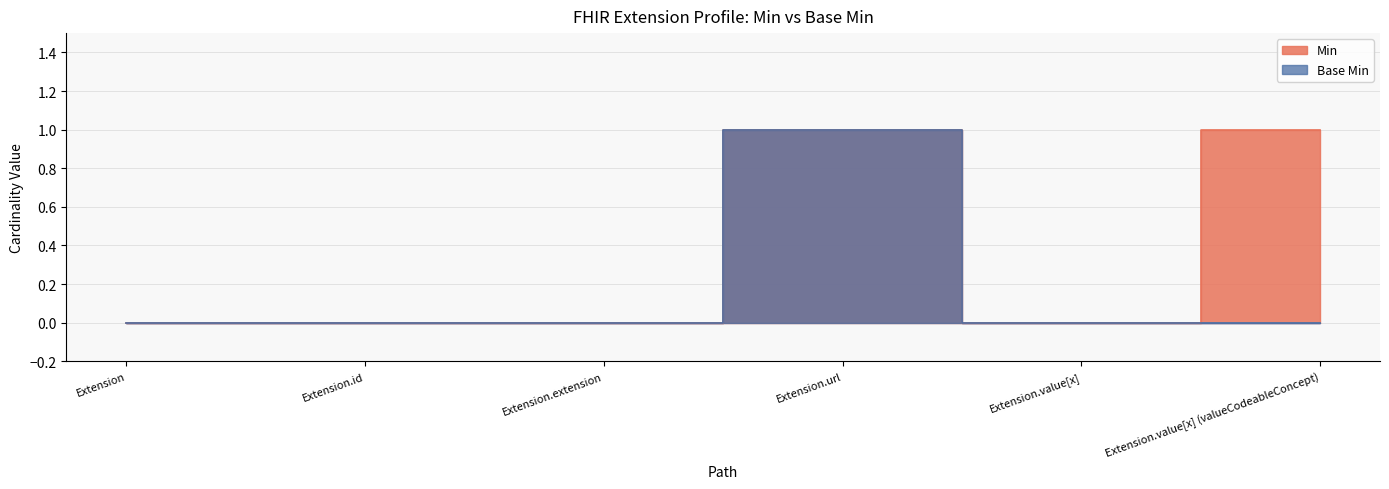

How many interior local valleys does the Min series have?

1